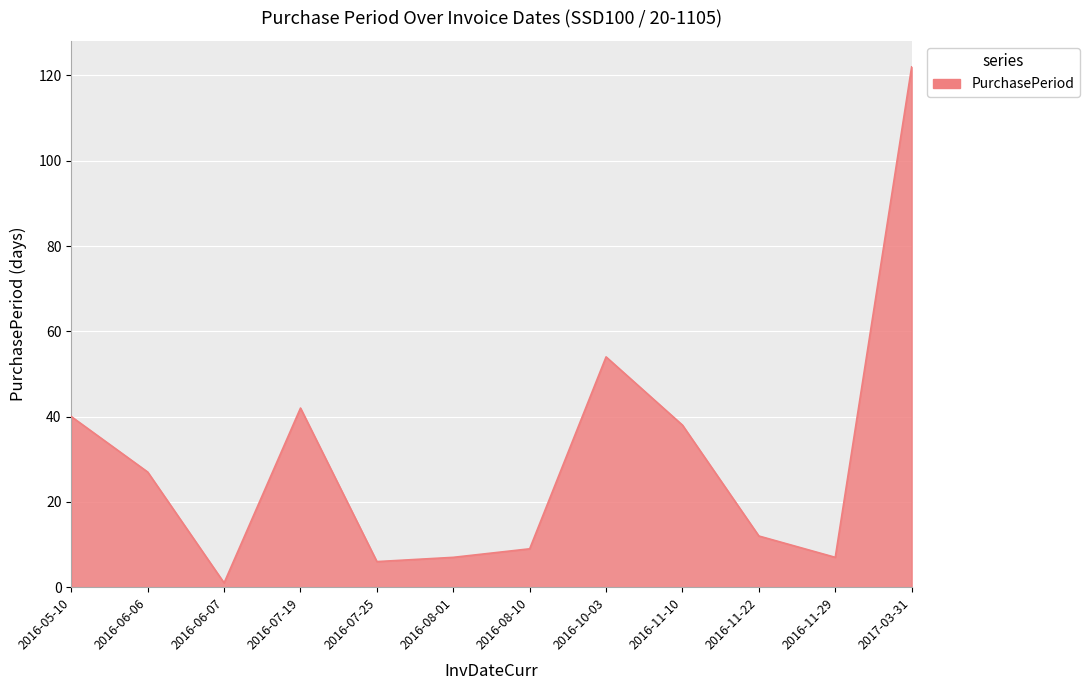

At which label is the value closest to 61?

2016-10-03